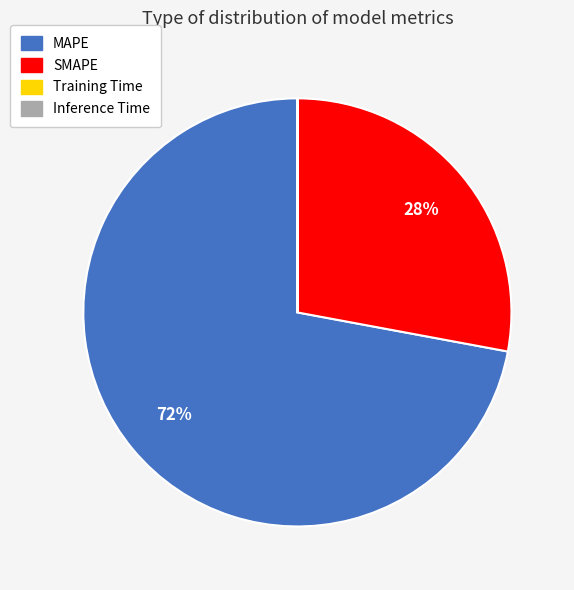

Is SMAPE the majority of the pie?

No